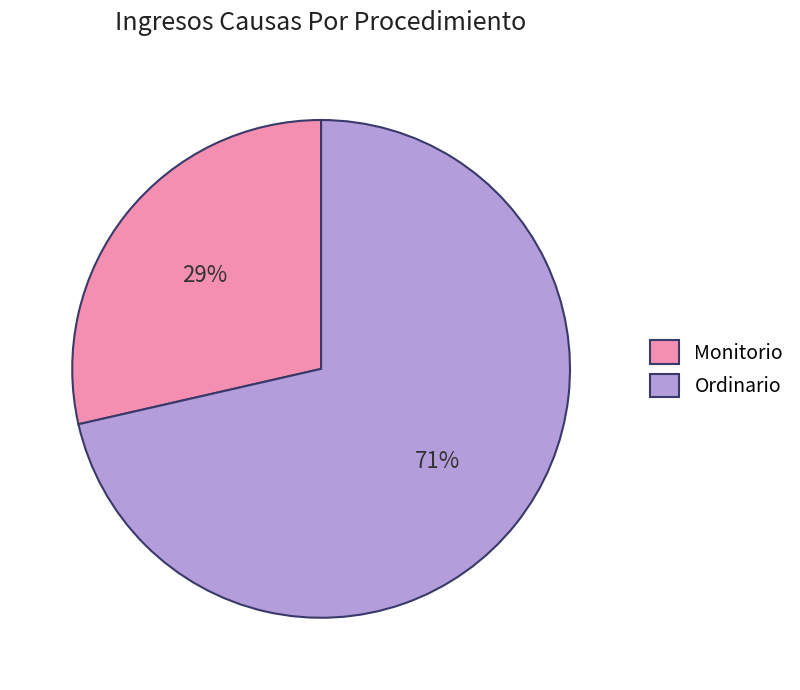

True or false: Monitorio accounts for 29% of the total.

True